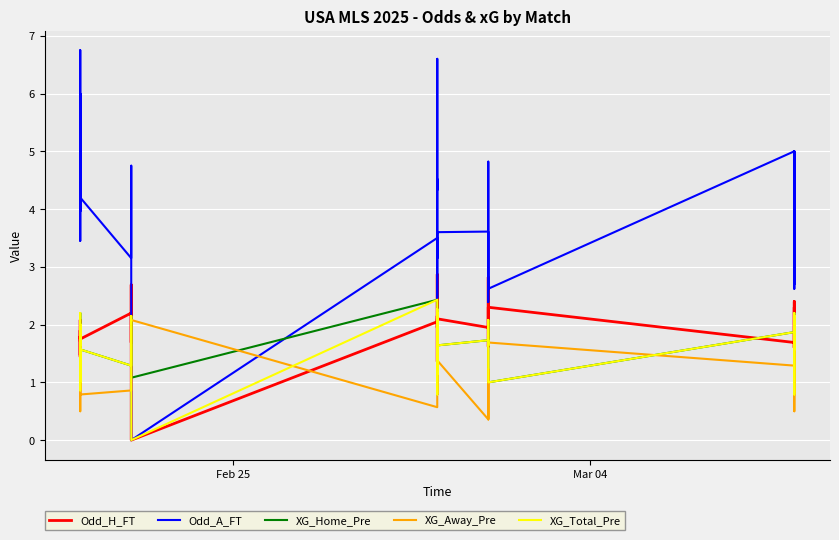

Which series has the largest total across all categories?

Odd_A_FT